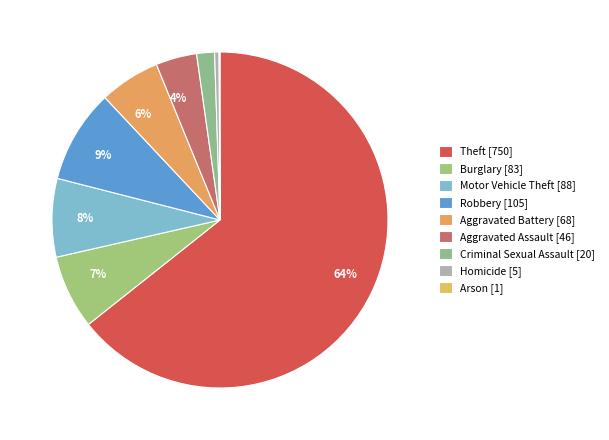

What is the smallest slice in the pie chart?

Arson